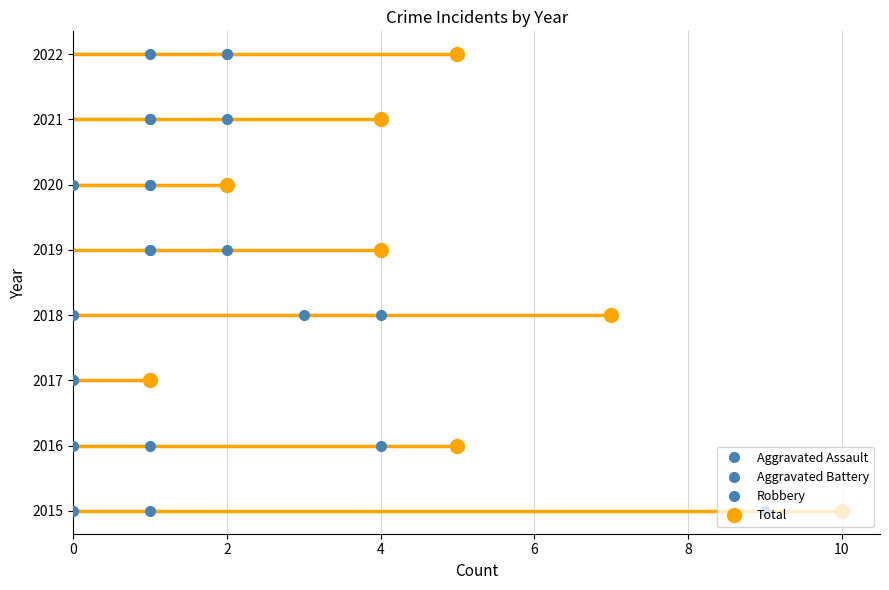

True or false: Total and Aggravated Assault intersect in this chart.

False